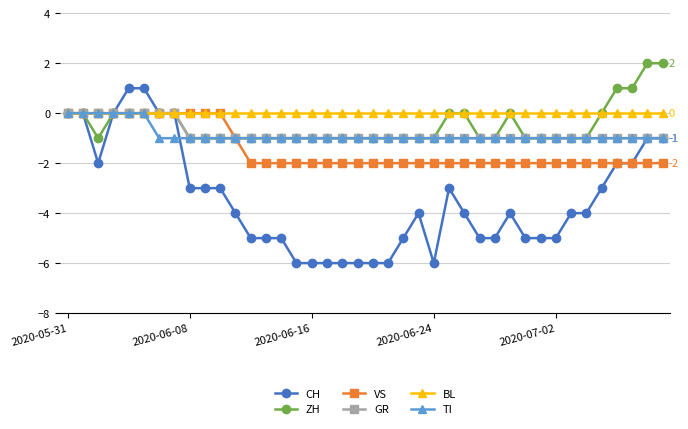

Which series has the largest total across all categories?

BL